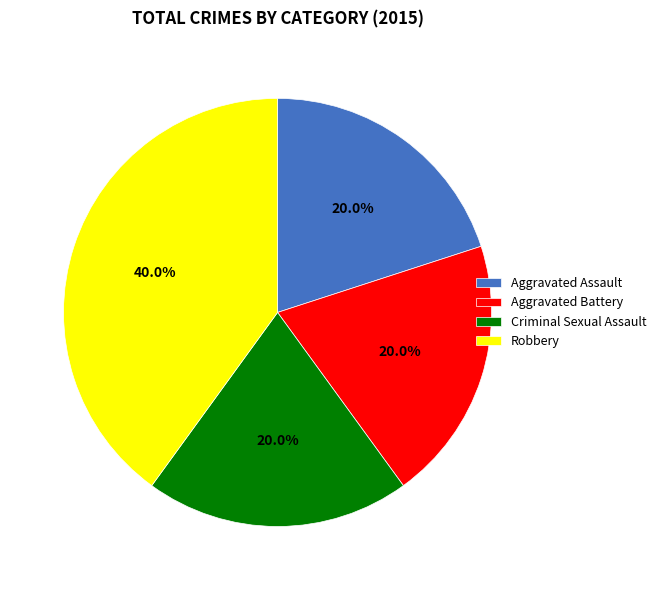

Which slice is the largest?

Robbery